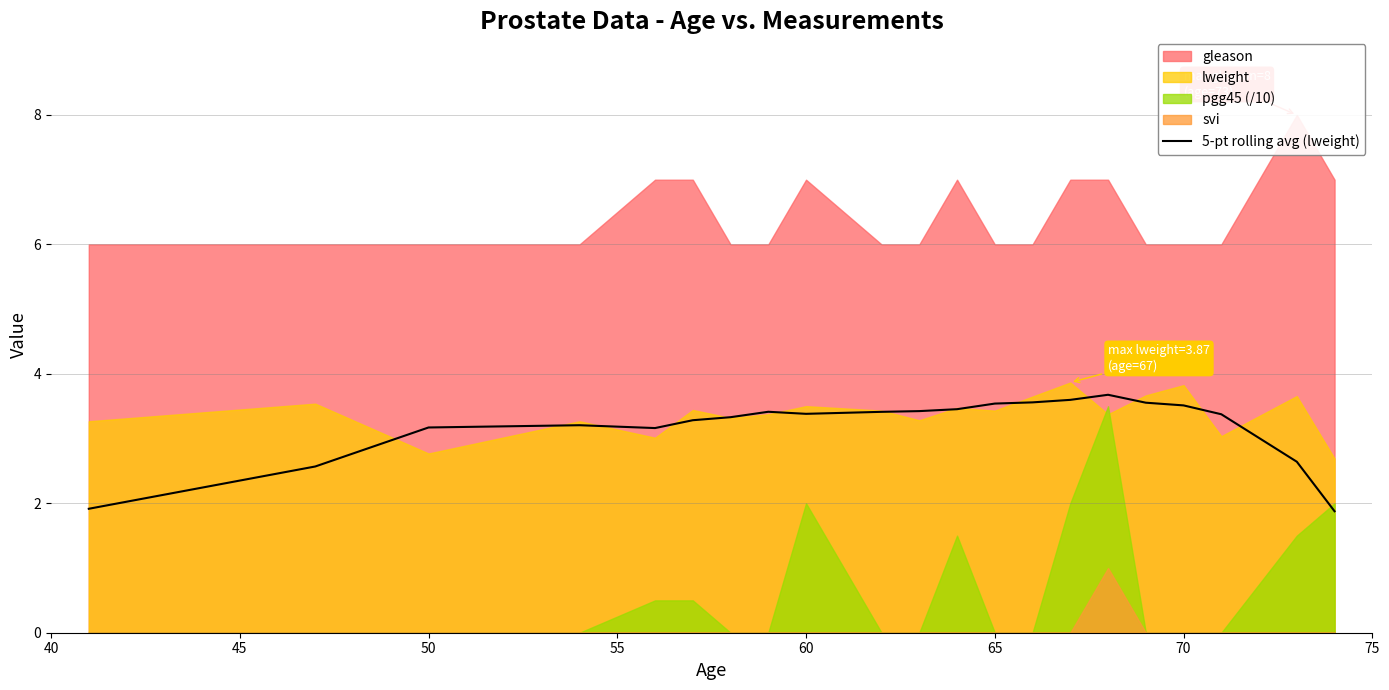

Where does the 5-pt rolling avg (lweight) series first go above 3?

50